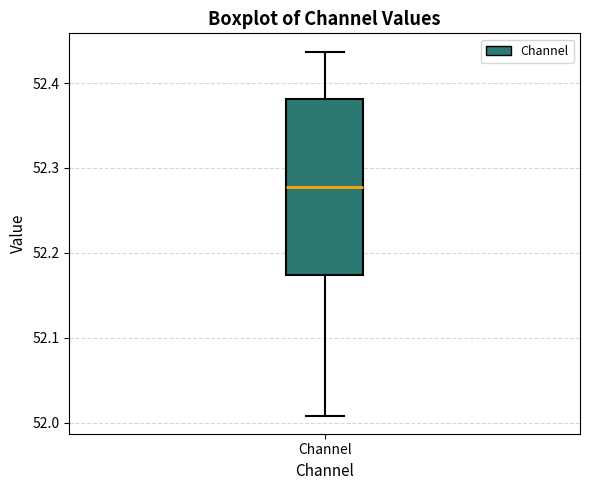

Read this box plot against the y-axis: the position of the median line, the range covered by the box, and the ends of both whiskers. The values are not printed on the chart, so give them approximately, as read against the axis.

median 52.28, box 52.17 to 52.38, whiskers 52.01 to 52.44